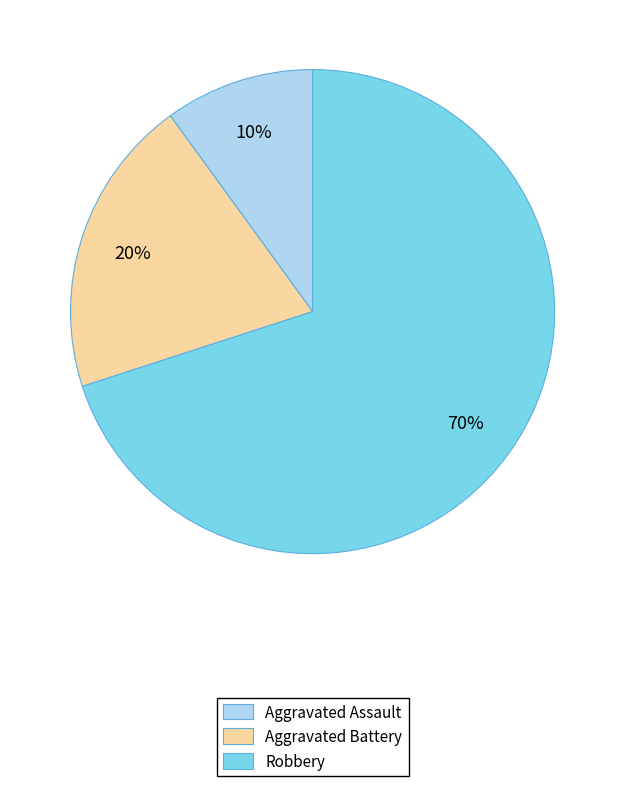

Which slice is the largest?

Robbery